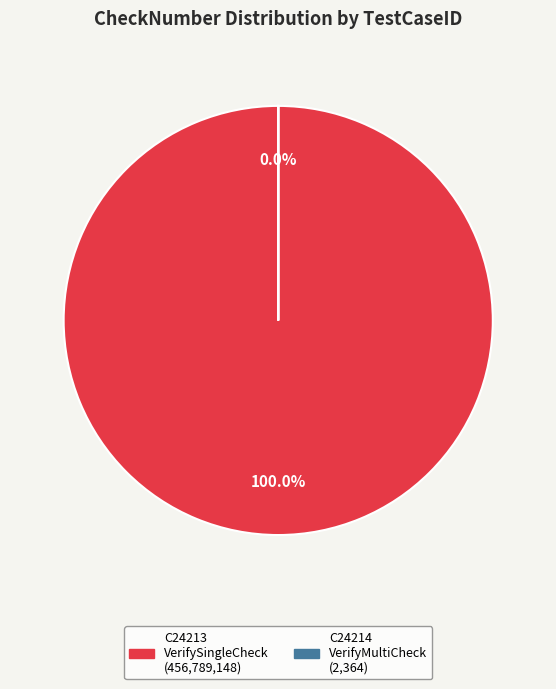

To the nearest percent, what is the difference between the largest and smallest slice percentages?

100%